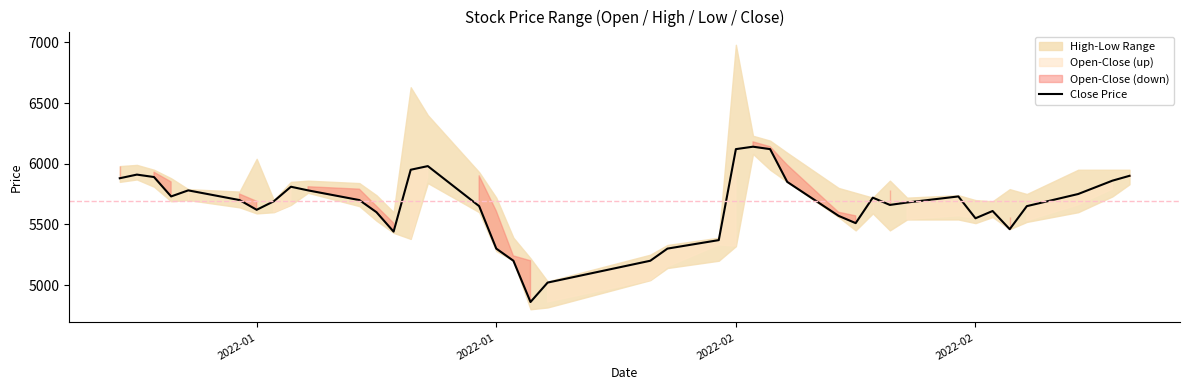

Reading left to right, what are all the values shown in this chart?

5880	5910	5890	5730	5780	5700	5620	5690	5810	5780	5700	5600	5440	5950	5980	5650	5300	5200	4860	5020	5200	5300	5370	6120	6140	6120	5850	5570	5510	5720	5660	5680	5730	5550	5610	5460	5650	5750	5860	5900